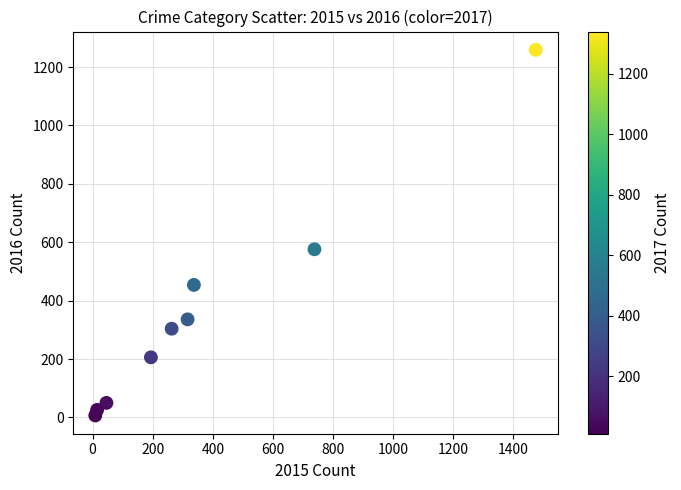

What Y value in the scatter plot is closest to 633?

576